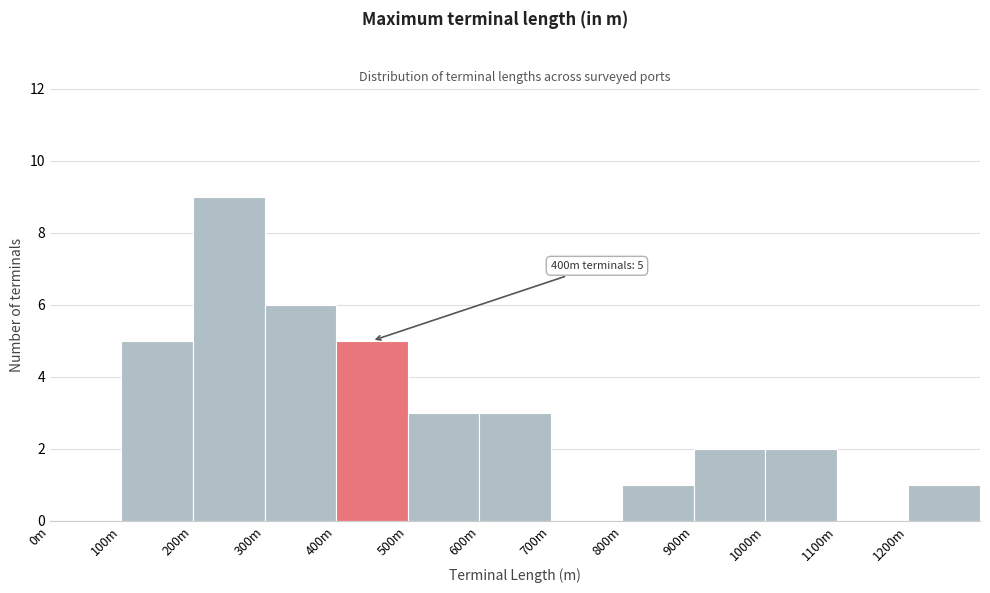

Reading left to right, extract all data points from this chart.

0m=0	100m=5	200m=9	300m=6	400m=5	500m=3	600m=3	700m=0	800m=1	900m=2	1000m=2	1100m=0	1200m=1